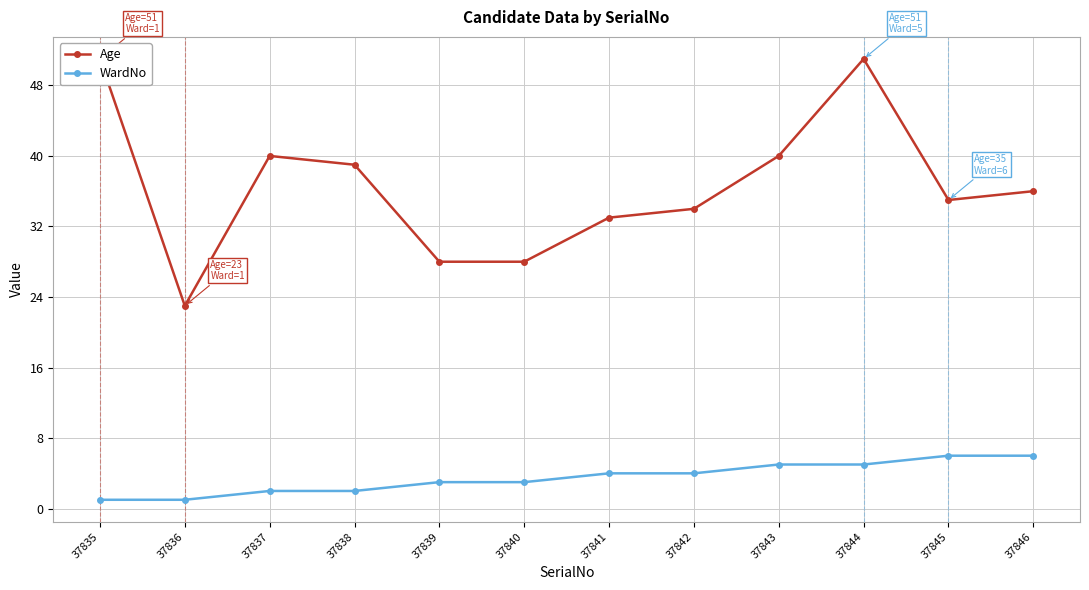

What is the highest value of the Age series?

51